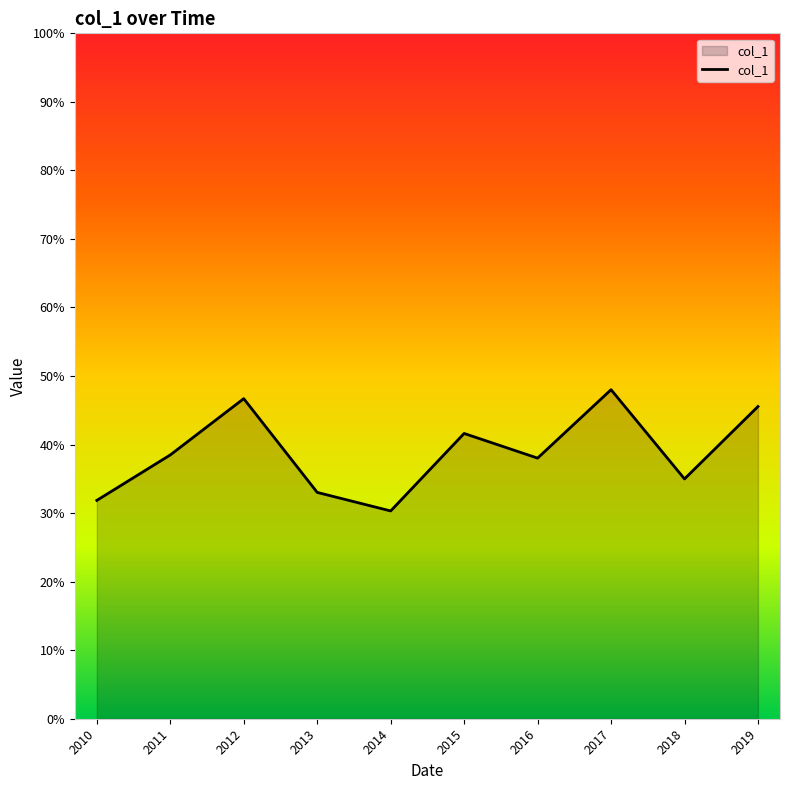

List the labels in order of value, largest first.

2017, 2012, 2019, 2015, 2011, 2016, 2018, 2013, 2010, 2014